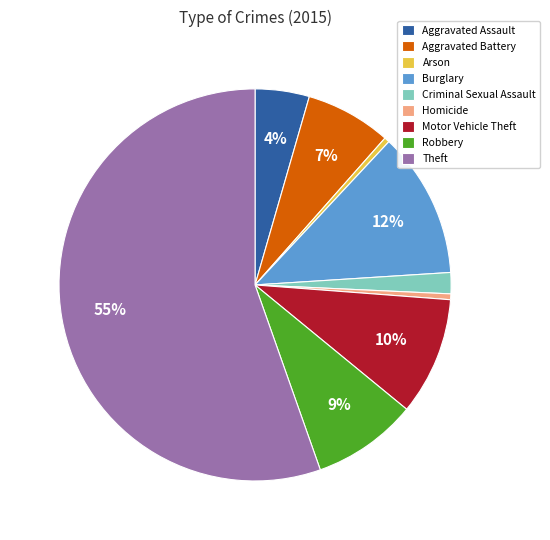

Which slice is the largest?

Theft